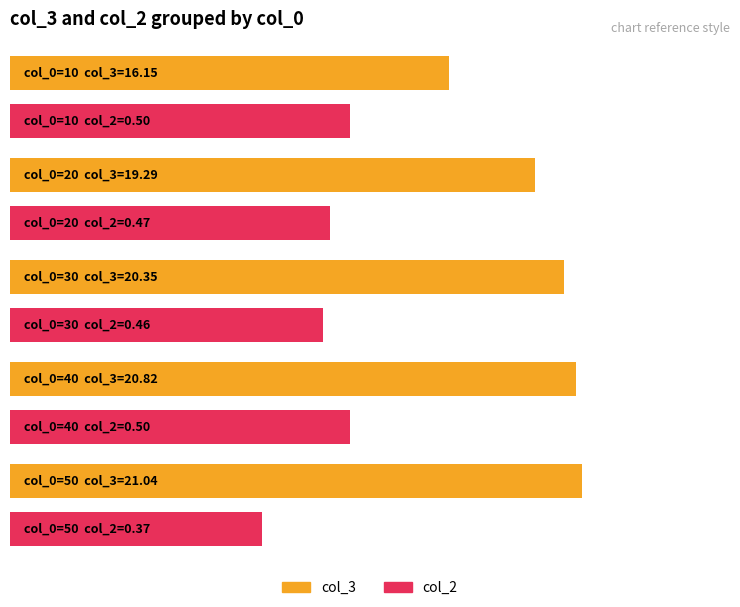

True or false: col_3 has a value of 20.4 at 30.

True